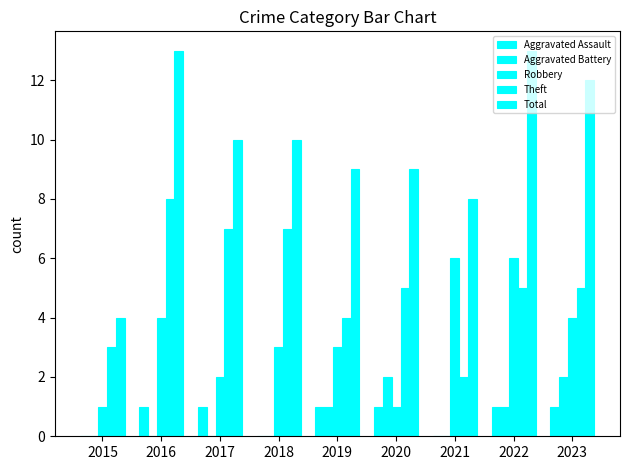

Rank the series at 2023 from highest to lowest value.

Total, Theft, Robbery, Aggravated Battery, Aggravated Assault